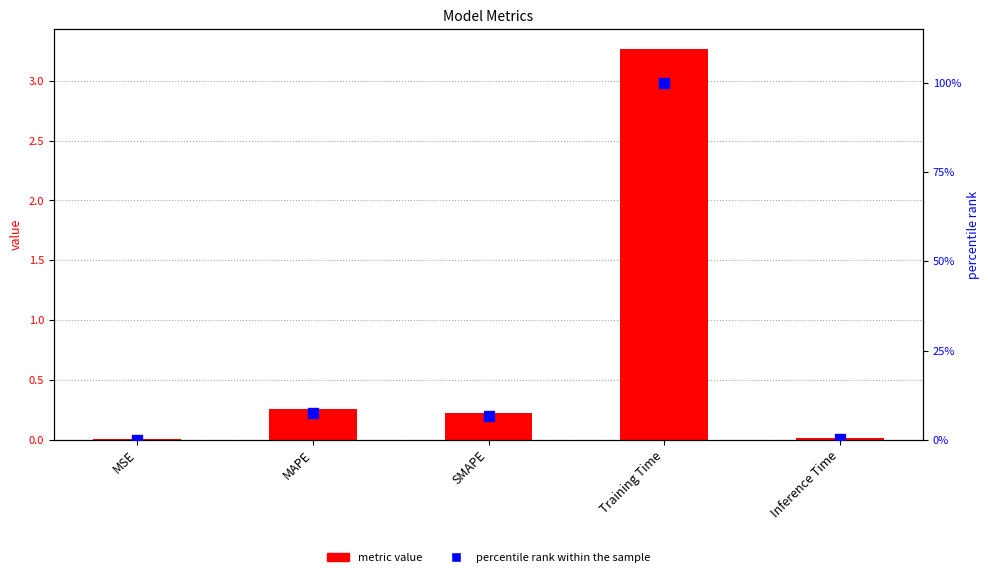

Which series contains the highest Y value?

percentile rank within the sample